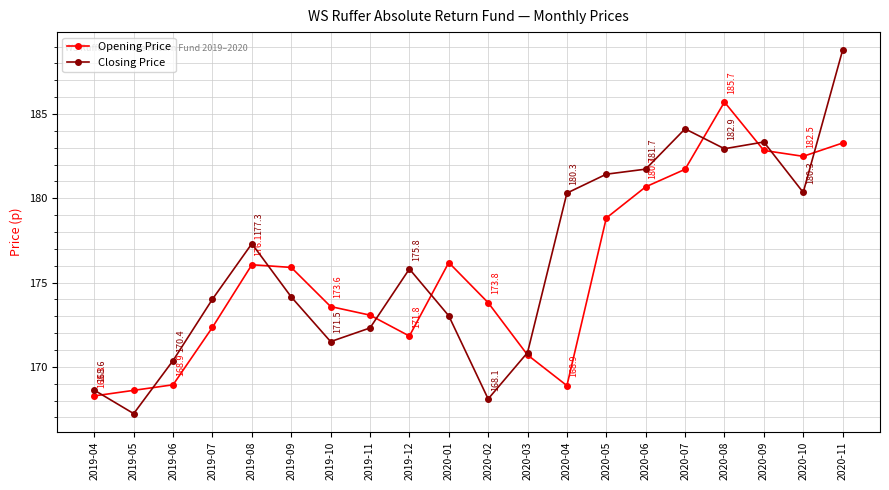

How many values in the Opening Price series exceed 175?

10